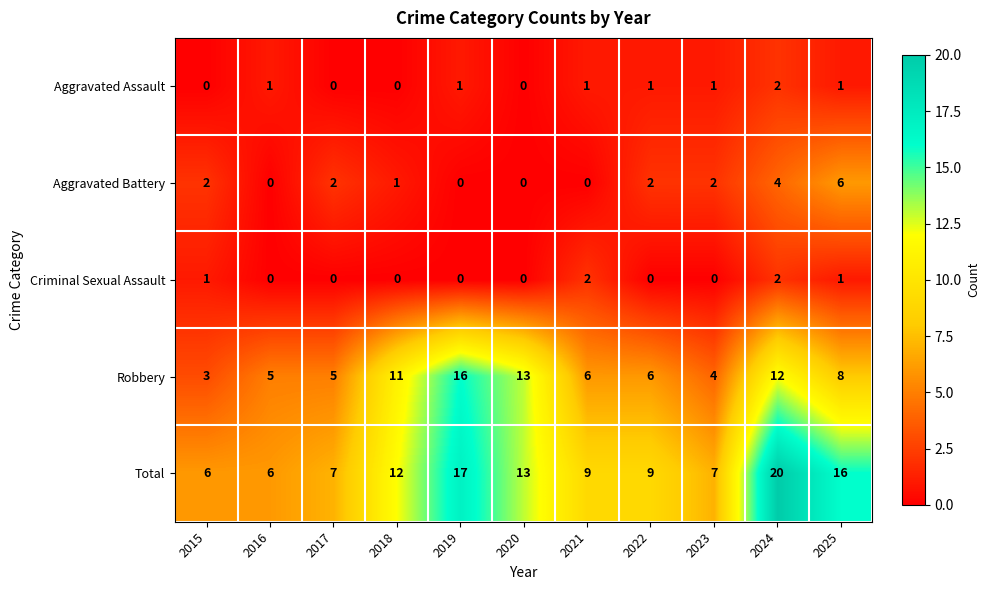

Is the value of Criminal Sexual Assault at 2023 greater than the value of Robbery at 2024?

No